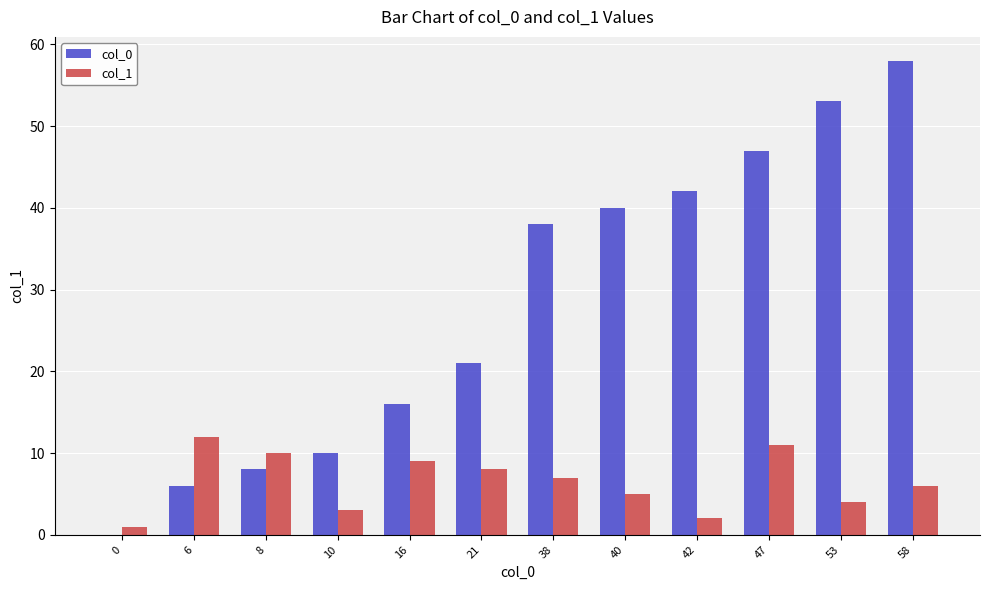

Between 21 and 38, which series saw the biggest shift?

col_0